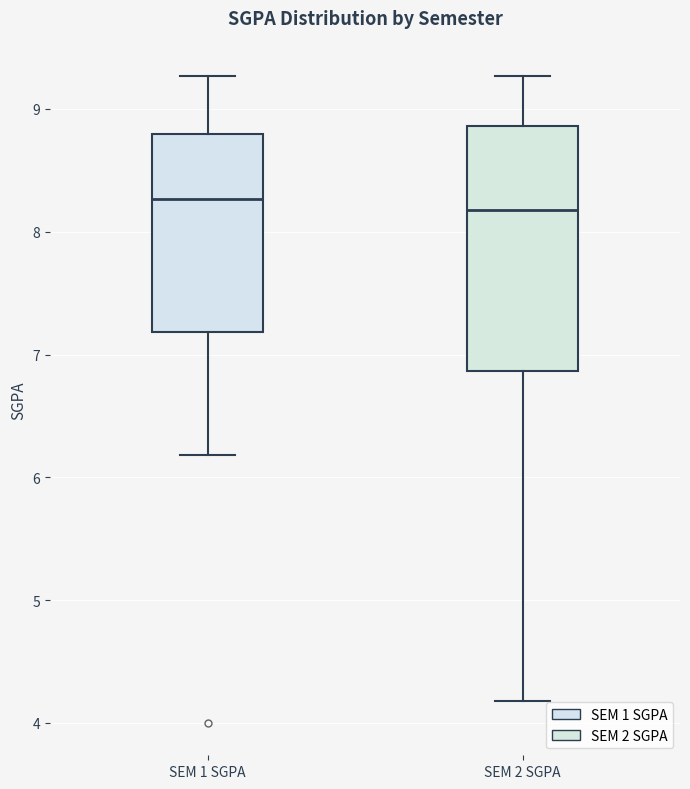

Reading left to right, transcribe this box plot: for each box, give where its median line is, the range the box spans, and where its two whiskers end, as read against the y-axis. The values are not printed on the chart, so give them approximately, as read against the axis.

SEM 1 SGPA: median 8.3, box 7.2 to 8.8, whiskers 6.2 to 9.3
SEM 2 SGPA: median 8.2, box 6.9 to 8.9, whiskers 4.2 to 9.3